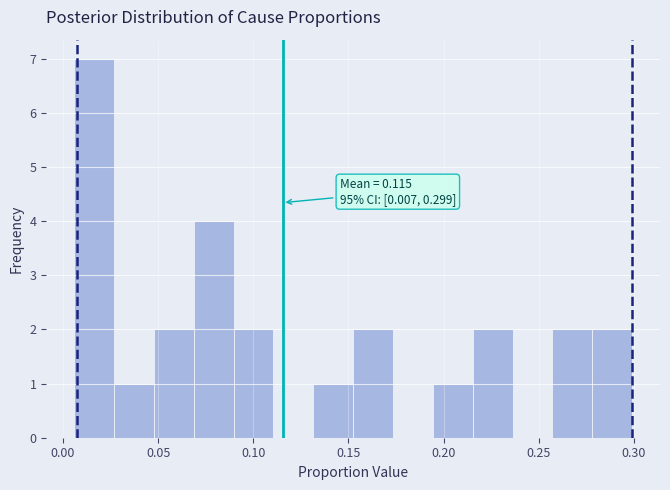

Over which range of the x-axis is the bar tallest?

0.005 to 0.025